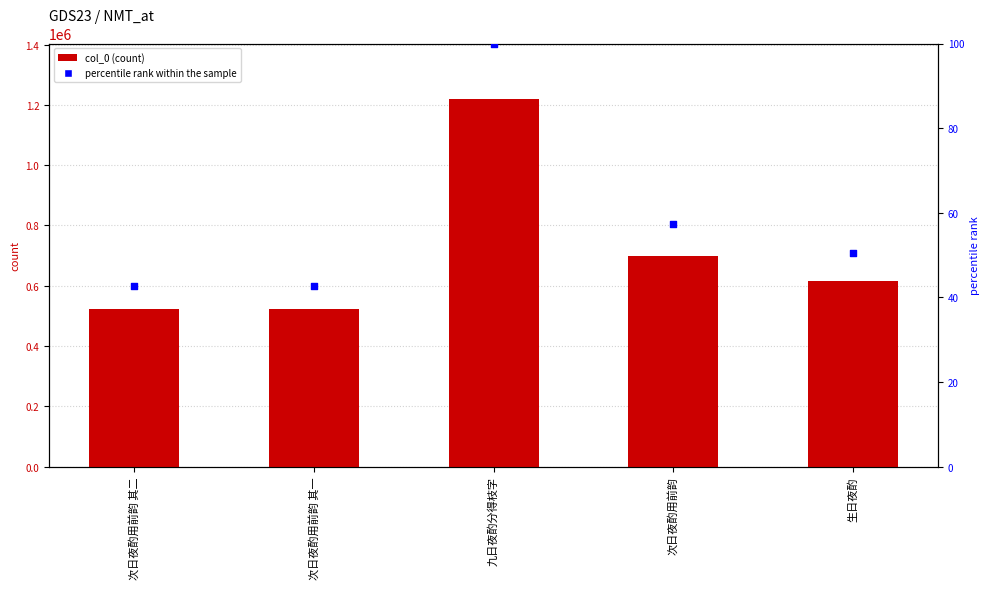

Which series has the largest Y range (max minus min)?

col_0